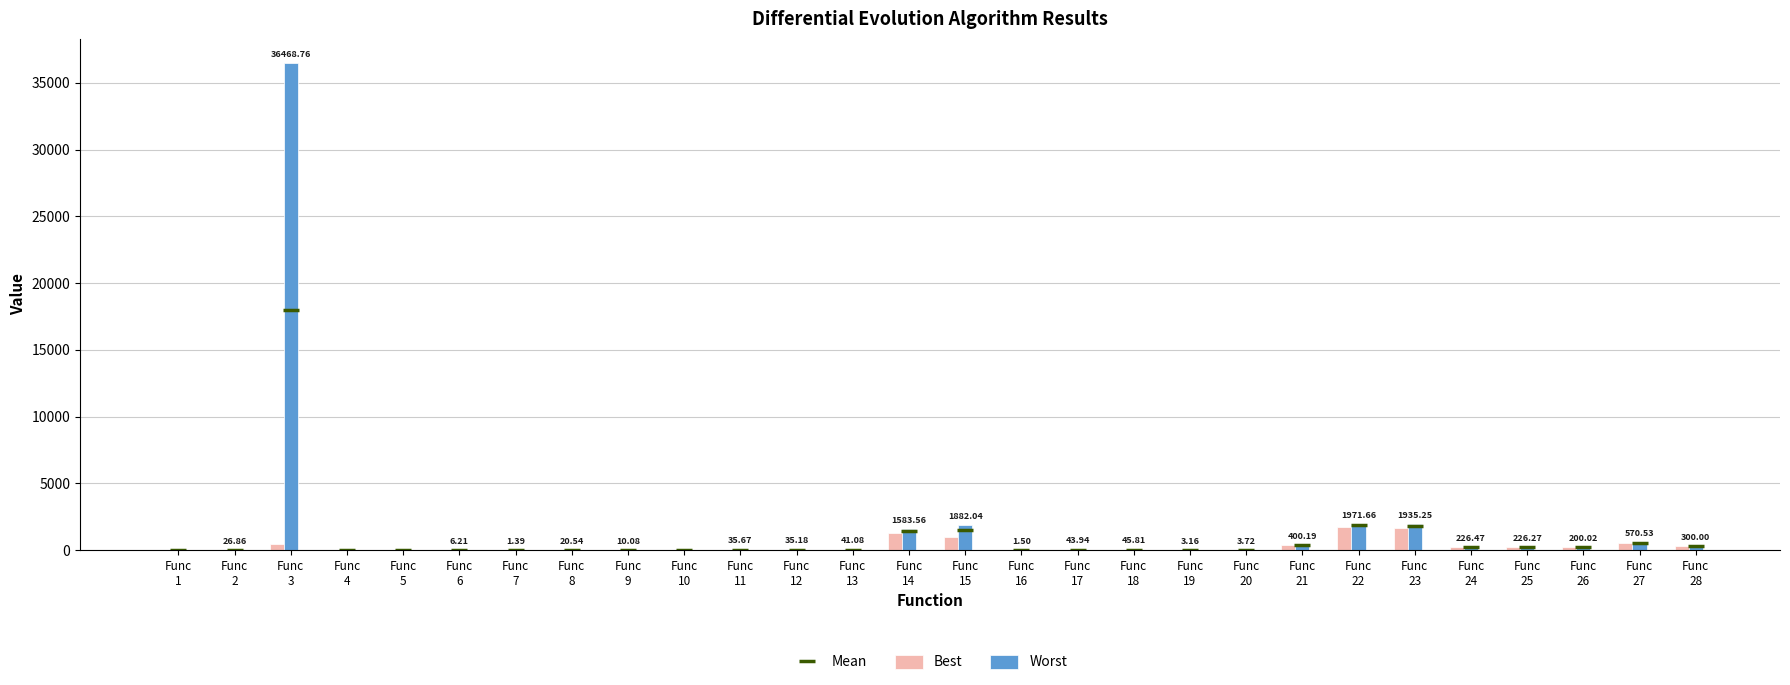

What are all the series names shown in the legend?

Mean, Best, Worst